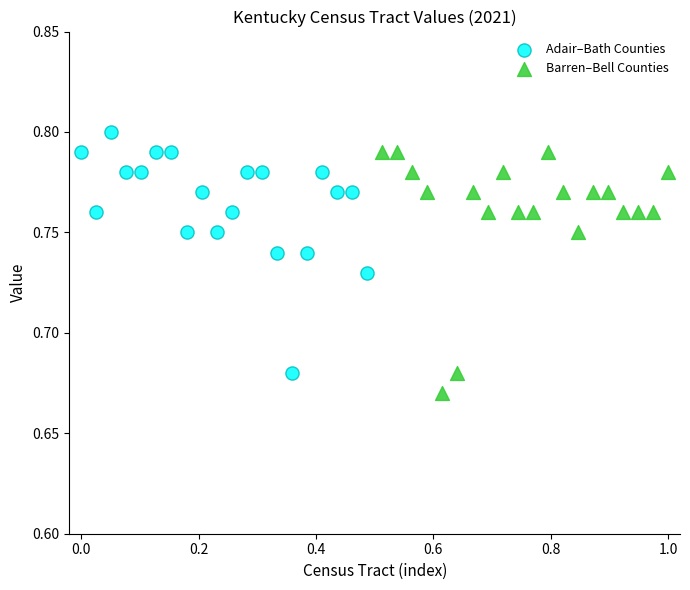

Which series reaches the maximum Y coordinate?

Adair–Bath Counties